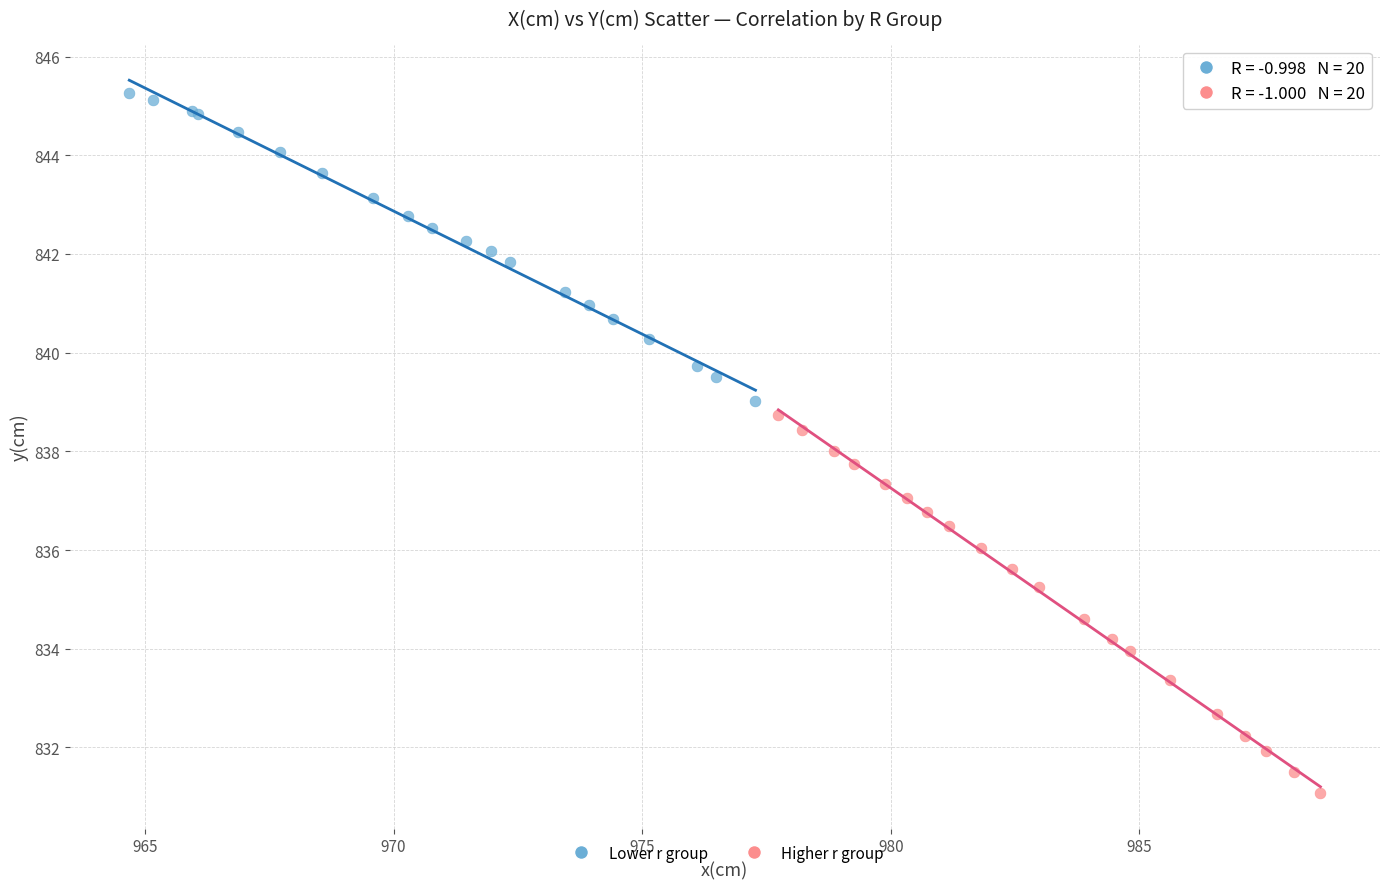

Which series reaches the maximum Y coordinate?

Lower r group